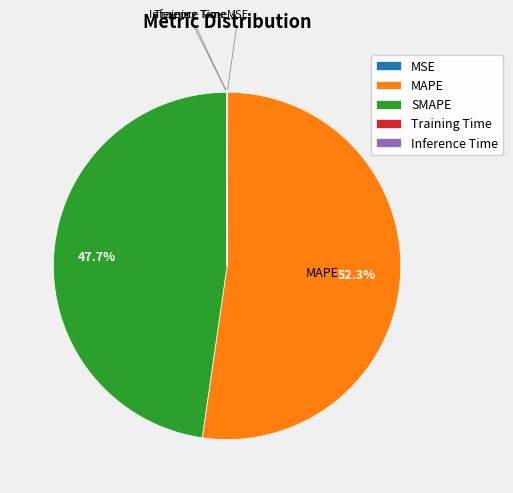

Which category accounts for the majority?

MAPE